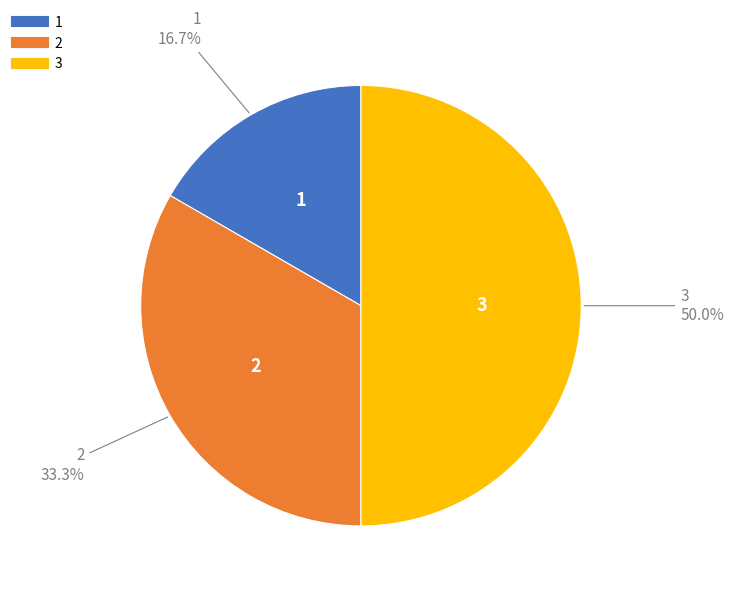

To the nearest percent, what is the combined percentage of 1 and 3?

67%